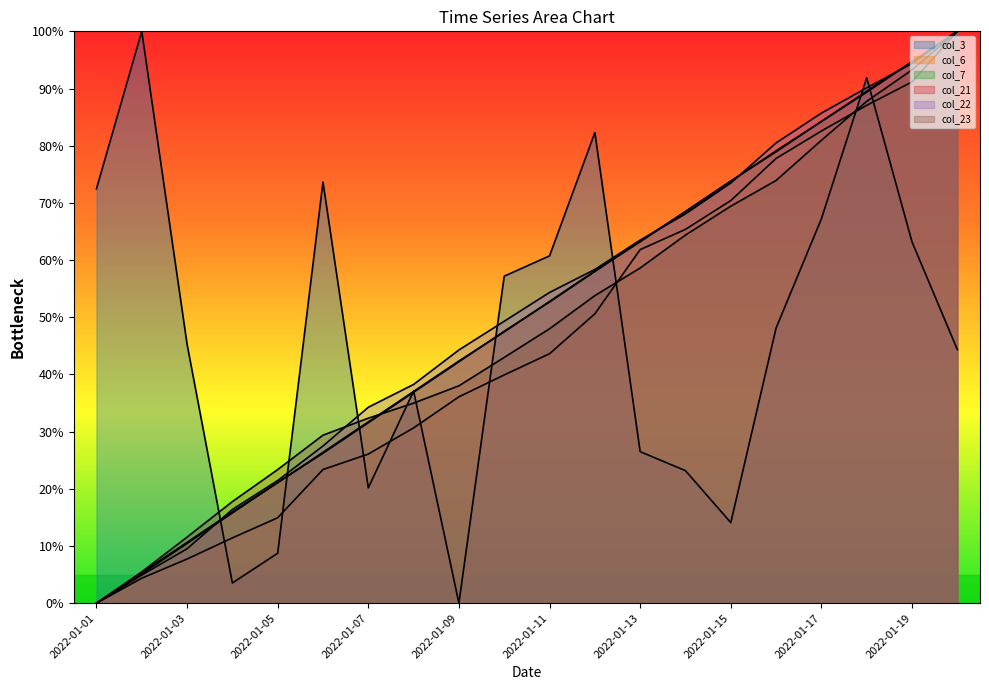

What is the average value of the col_21 series?

50.1